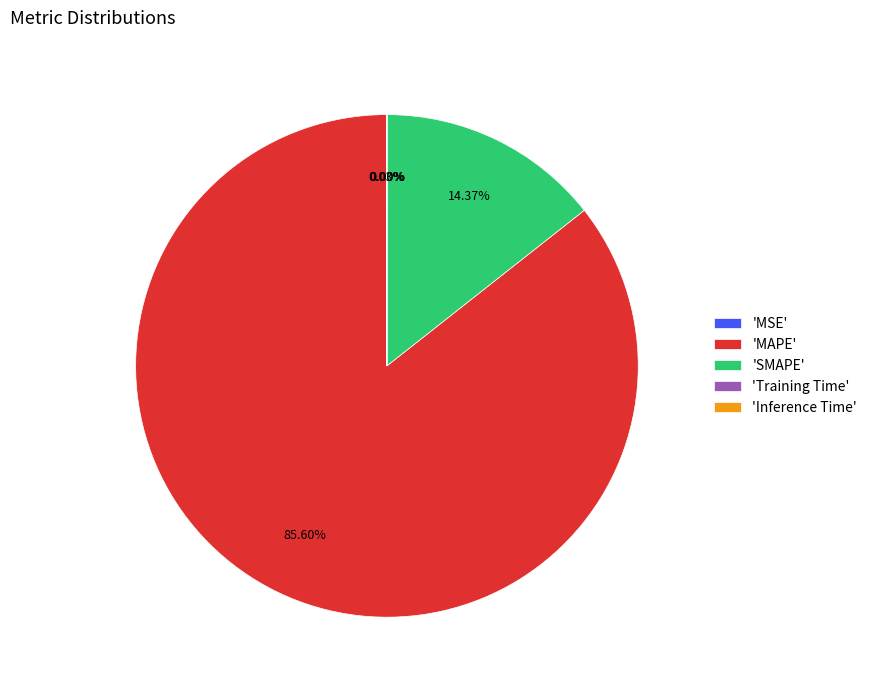

Which category accounts for the majority?

'MAPE'